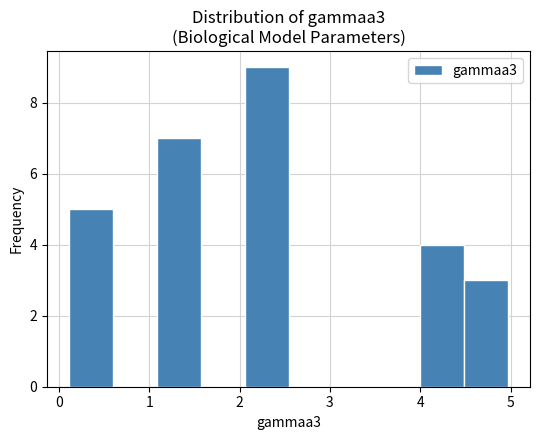

Reading left to right, list every bar in this chart as the range it spans on the x-axis followed by its height. Neither the bar edges nor the heights are printed on the chart, so give them approximately, as read against the axes.

0.1 to 0.6: 5
0.6 to 1.1: 0
1.1 to 1.6: 7
1.6 to 2.1: 0
2.1 to 2.5: 9
2.5 to 3.0: 0
3.0 to 3.5: 0
3.5 to 4.0: 0
4.0 to 4.5: 4
4.5 to 5.0: 3